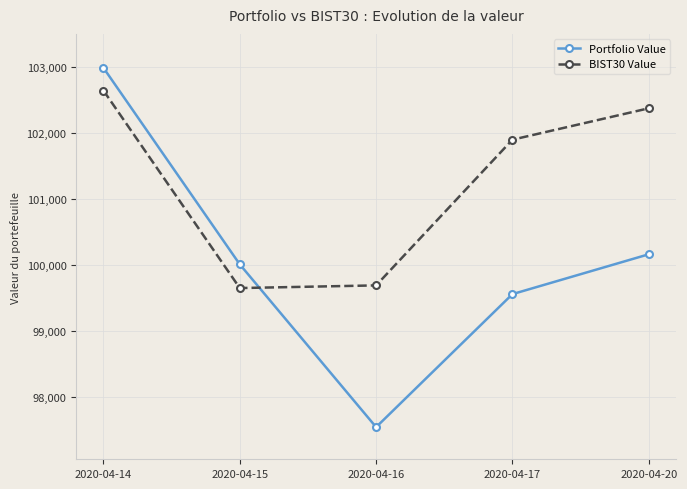

What is the value of the Portfolio Value point at the 2nd from the left?

100008.1